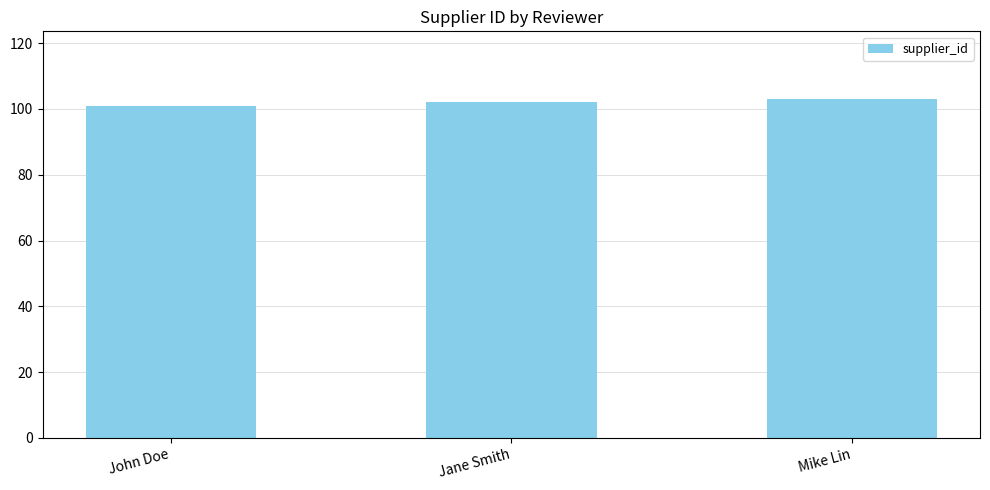

List the labels in order of value, smallest first.

John Doe, Jane Smith, Mike Lin